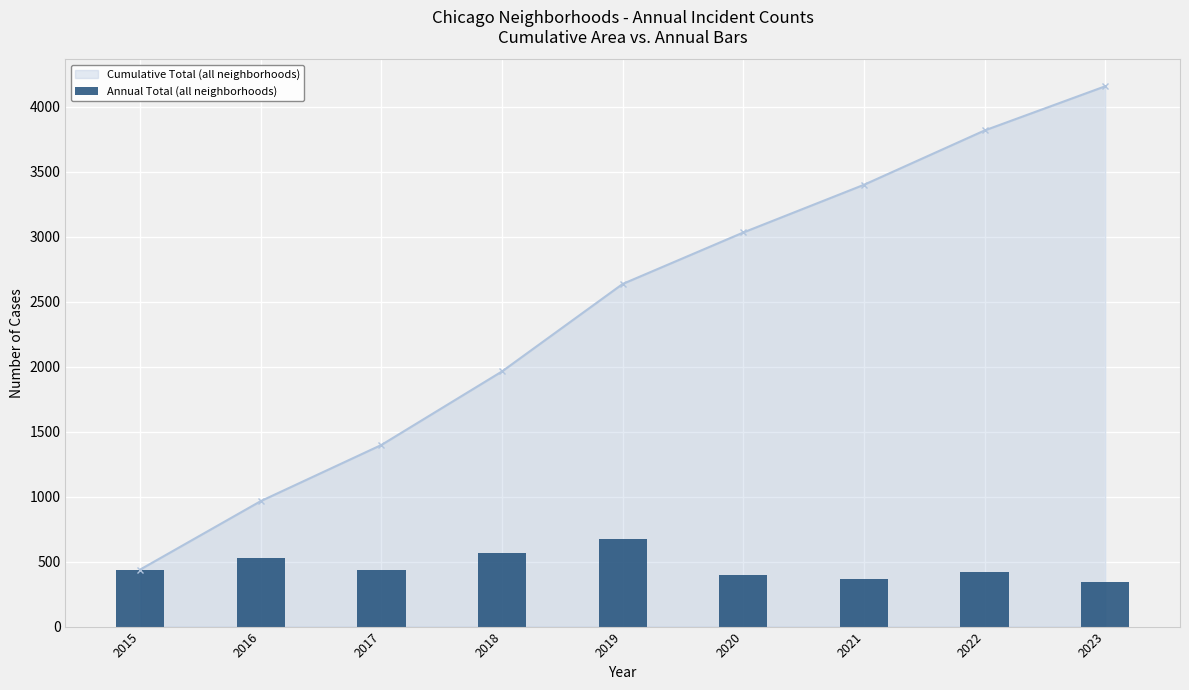

Reading left to right, list all the values displayed in this chart.

439	527	432	566	673	396	367	418	340